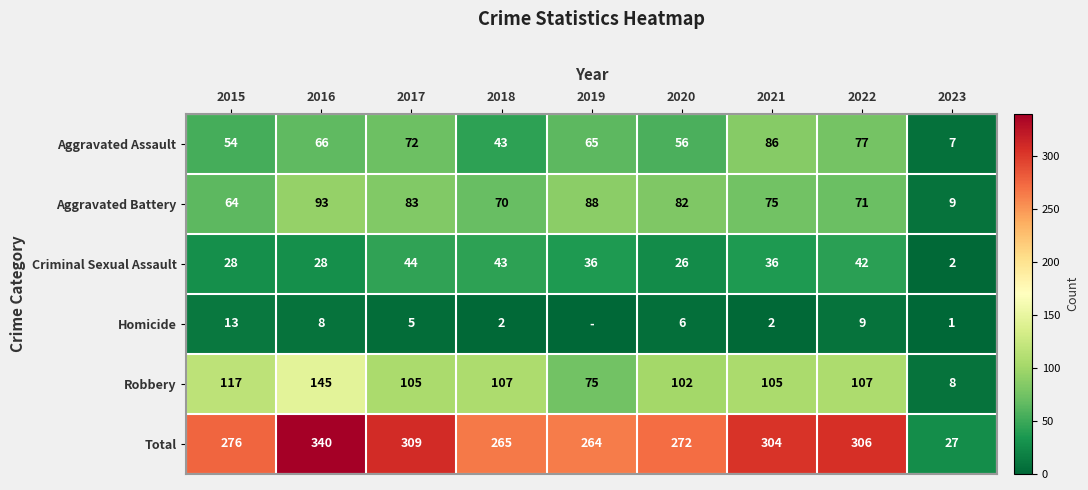

At which label does Robbery reach its peak?

2016